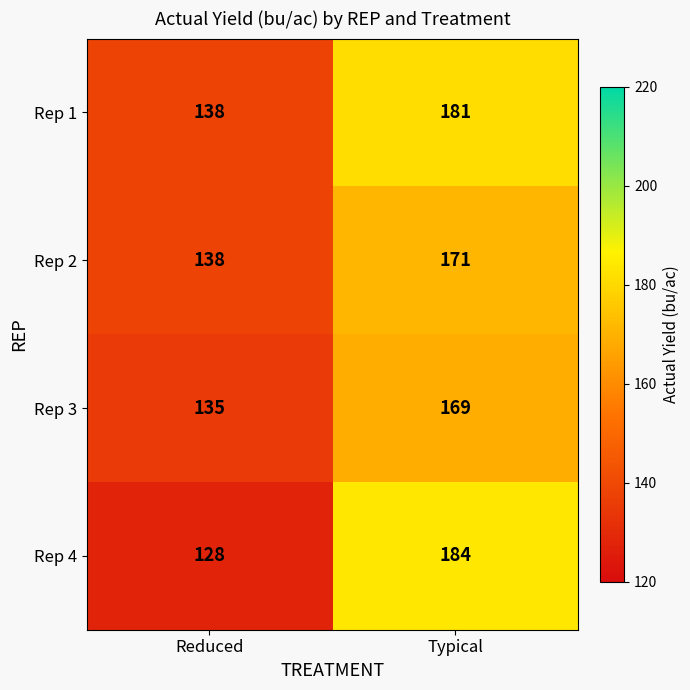

What is the difference between the highest and lowest values at Reduced?

10